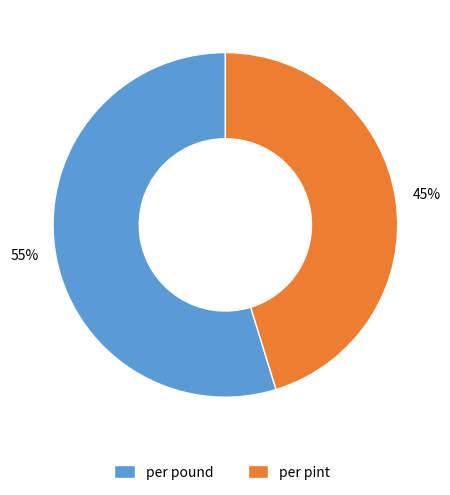

How many slices are in this pie chart?

2